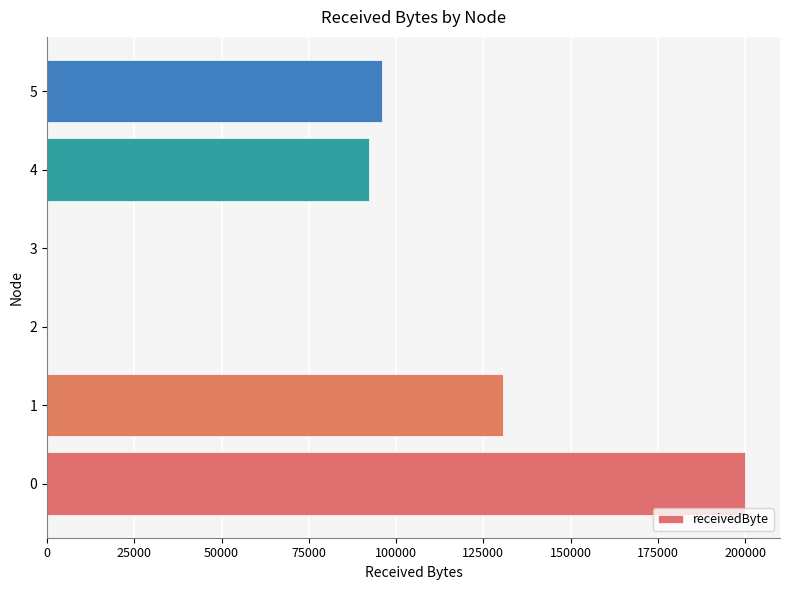

What is the sum of all values?

518900